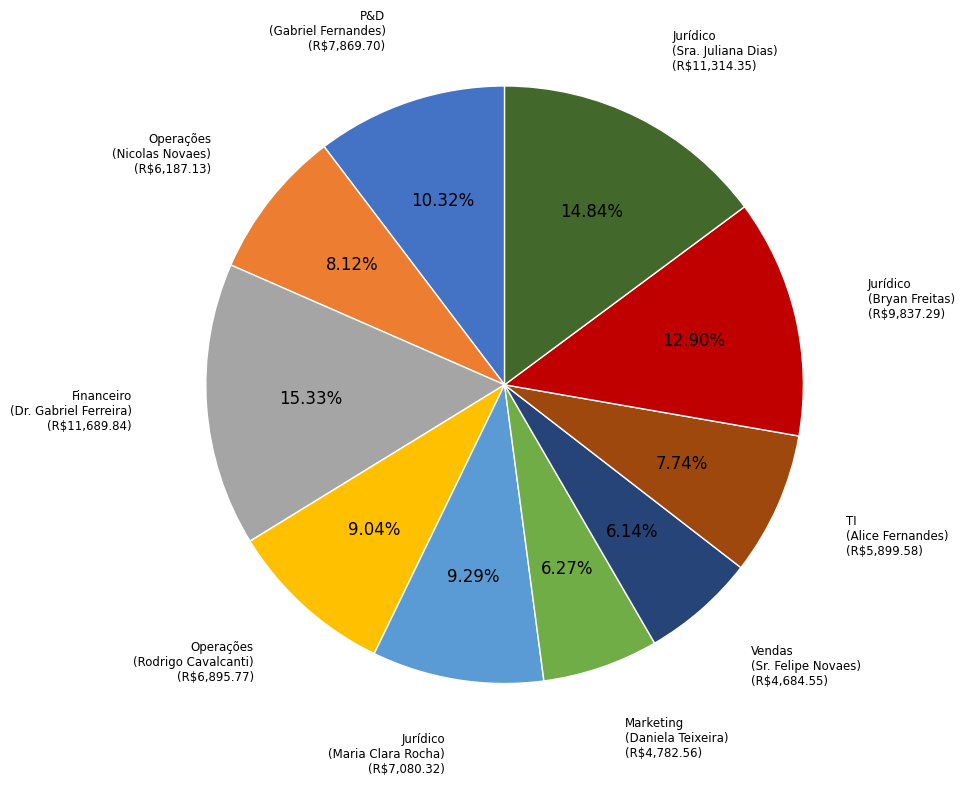

How many slices are in this pie chart?

10